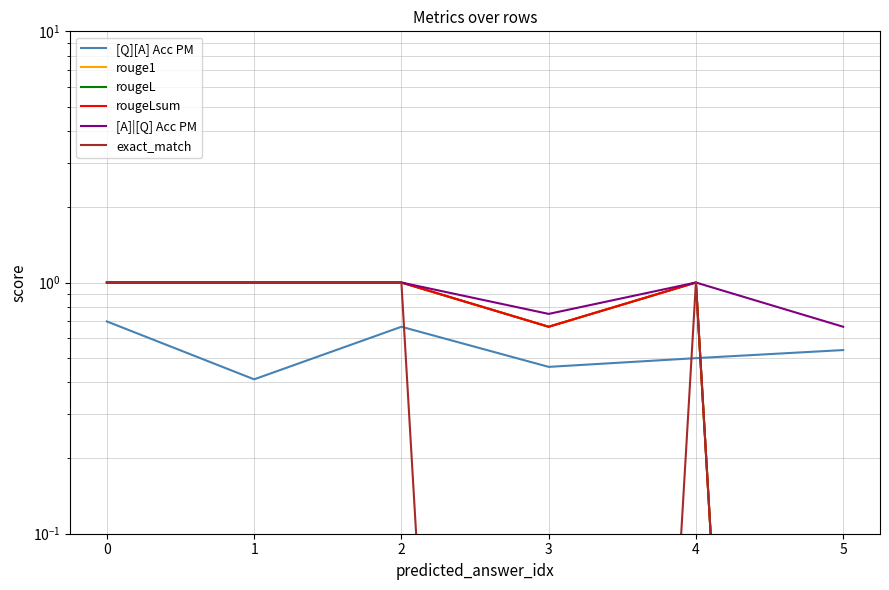

What is the difference between the [Q][A] Acc PM values at 1 and 0?

0.3